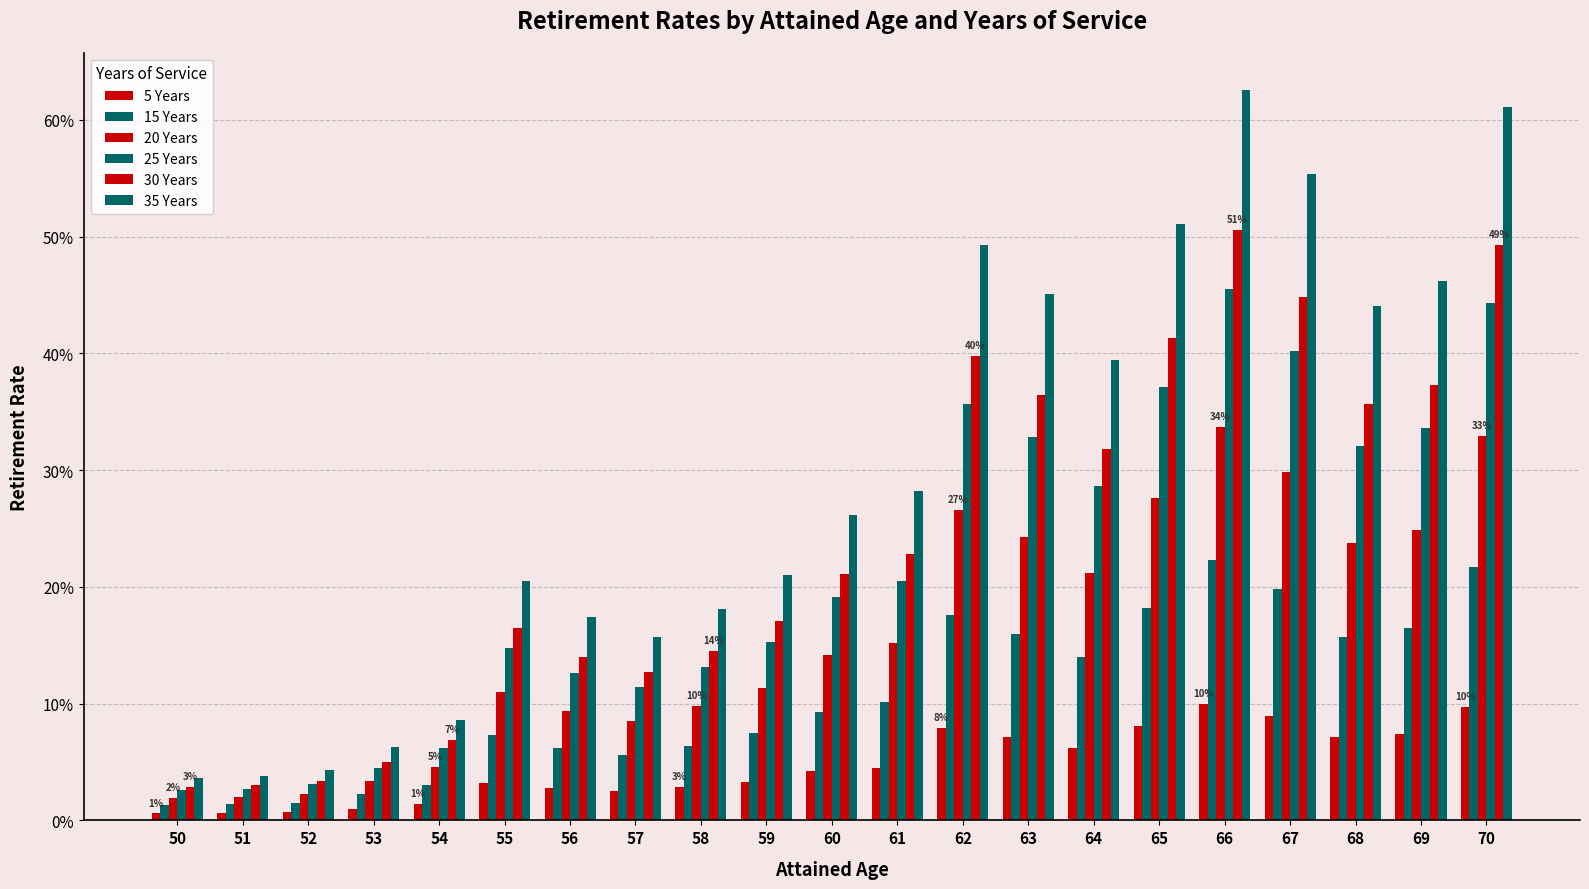

At which label does 15 Years reach its minimum?

50